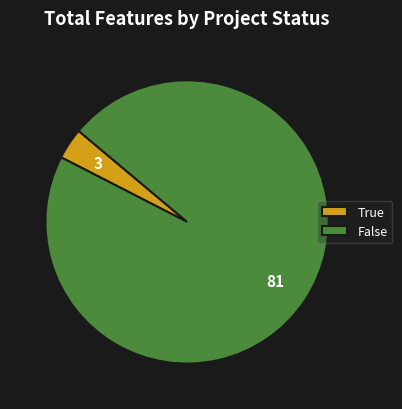

Which slice is the largest?

False